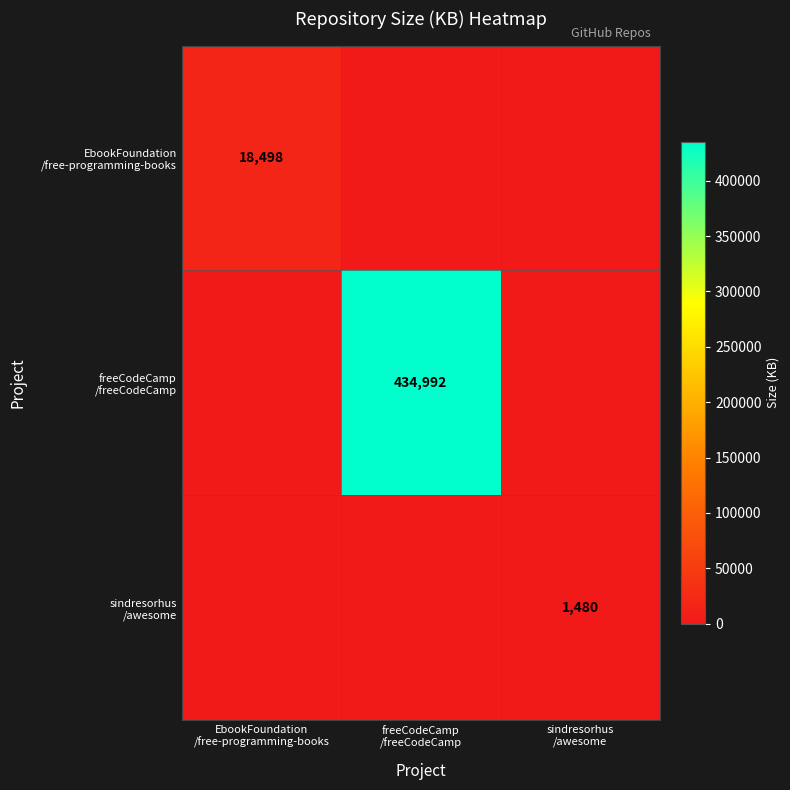

Rank the categories by freeCodeCamp /freeCodeCamp value from lowest to highest.

EbookFoundation /free-programming-books, sindresorhus /awesome, freeCodeCamp /freeCodeCamp